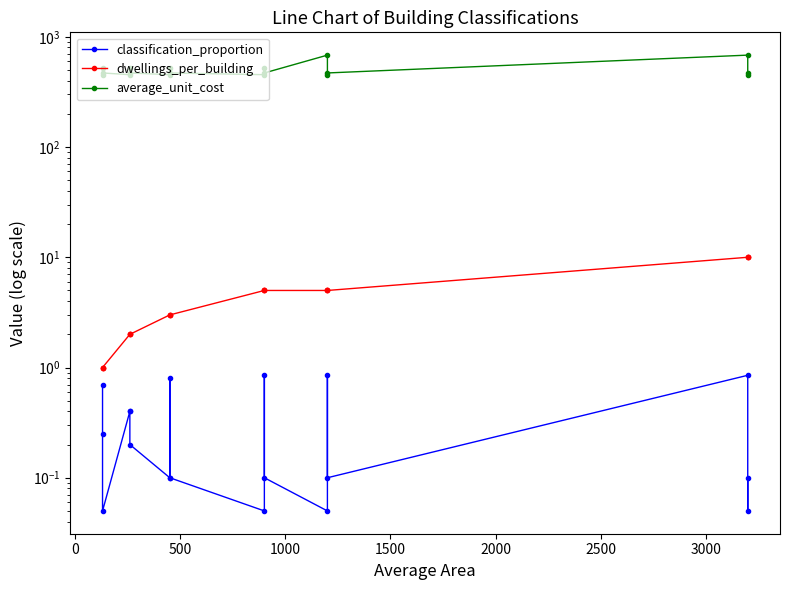

The classification_proportion series shows 0.0 at 2500. True or false?

False